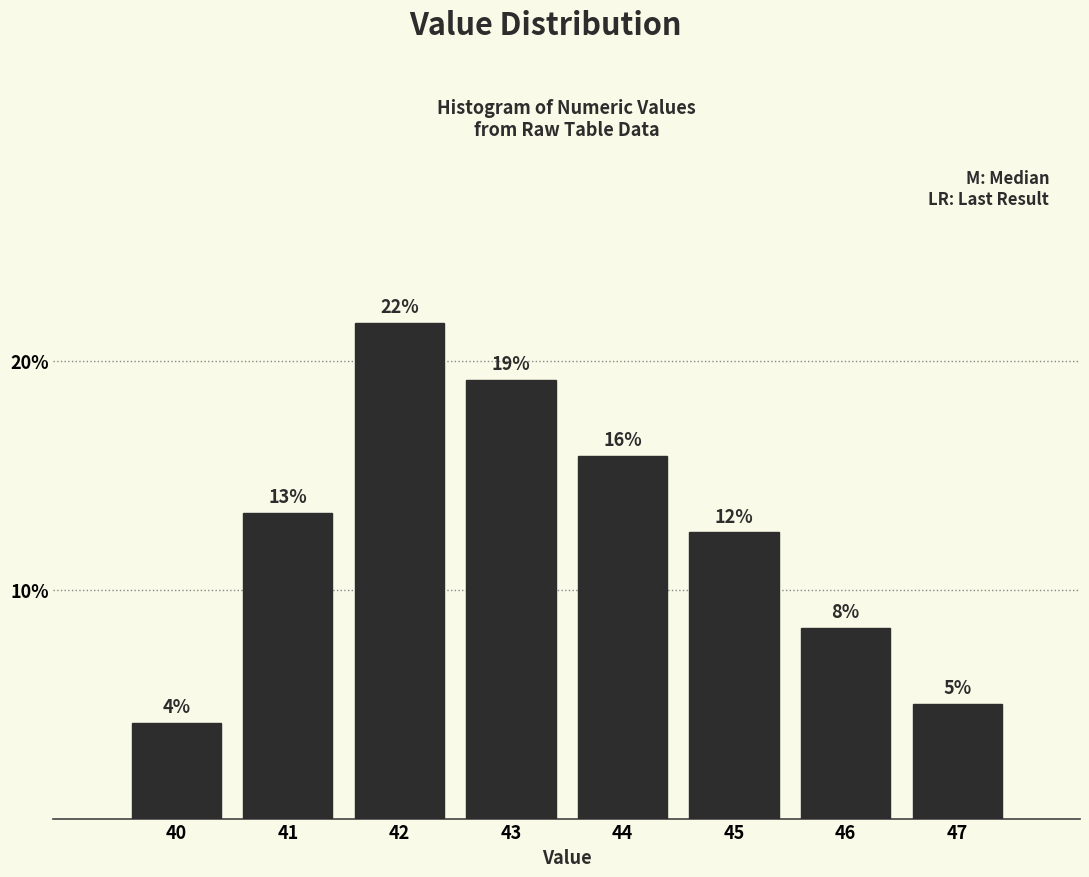

How many bars are there in total?

8